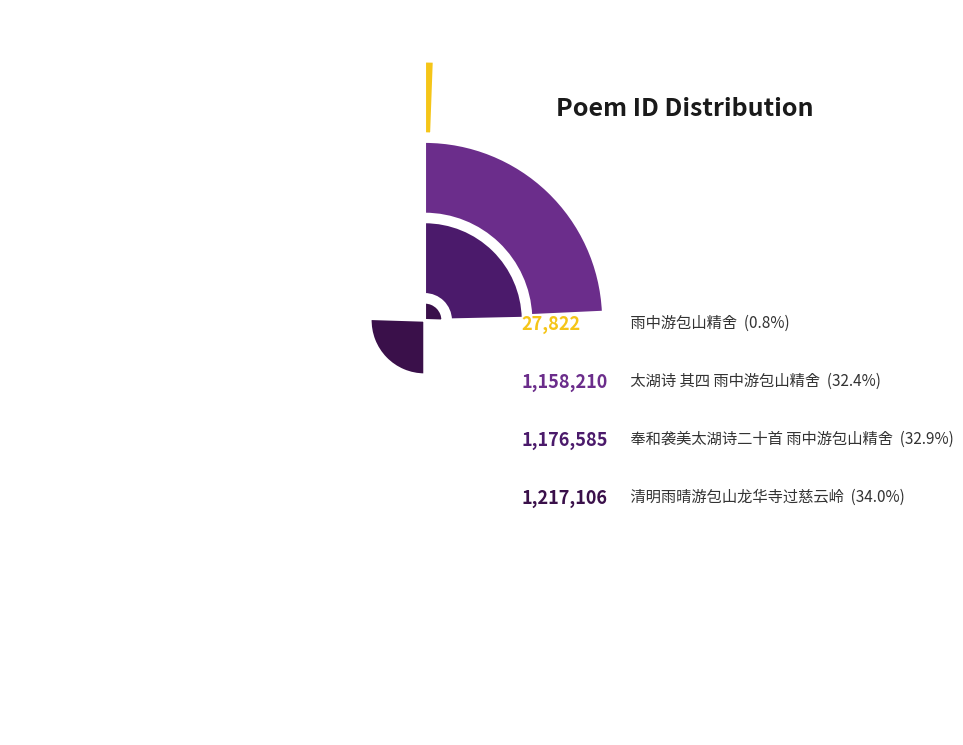

How many slices are in this pie chart?

4